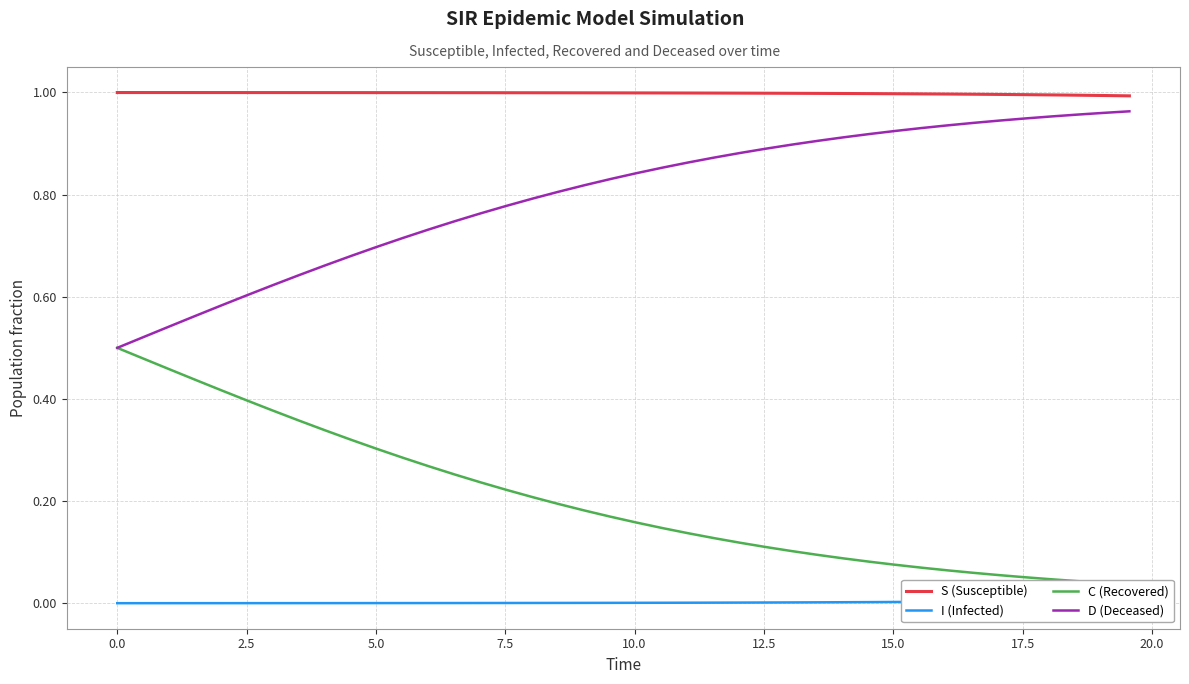

Is the value of D (Deceased) at 15 greater than the value of S (Susceptible) at 38?

No